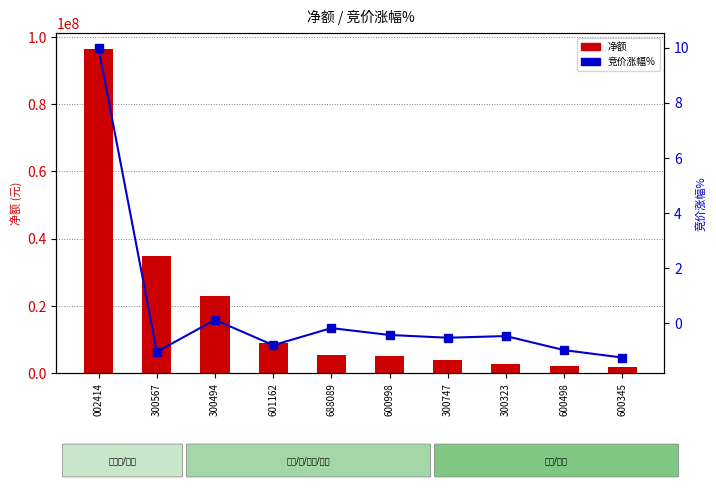

What is the value of the 净额 bar at the 7th from the left?

3805373.0